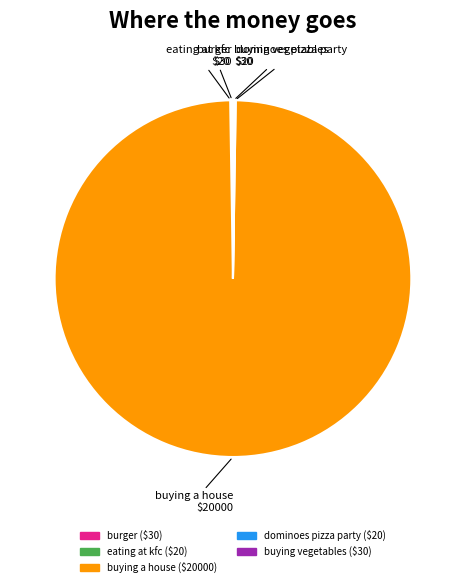

Is it true that buying a house is 100% of the pie?

True